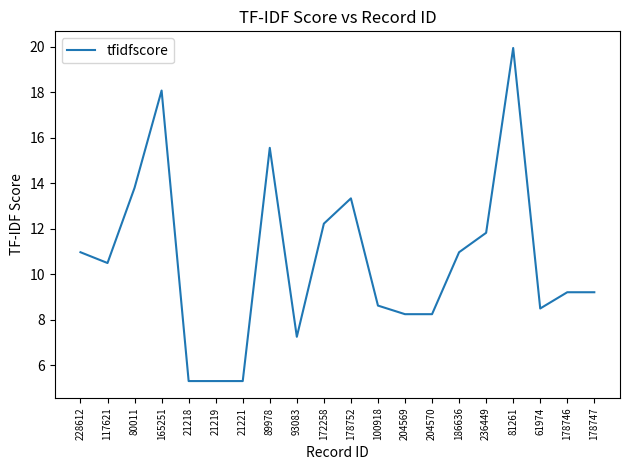

The chart shows a value of 2.3 at 204569. True or false?

False